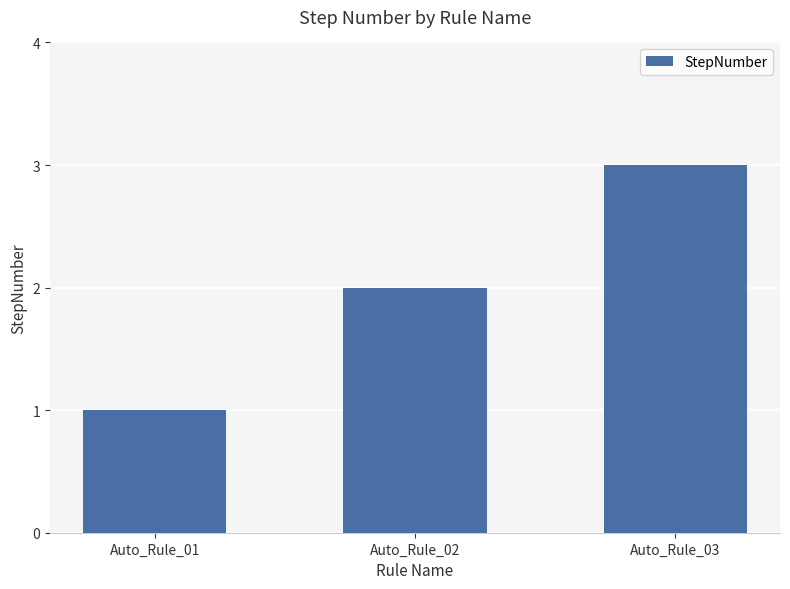

Approximately how many times larger is the value at Auto_Rule_02 compared to Auto_Rule_01?

2.0